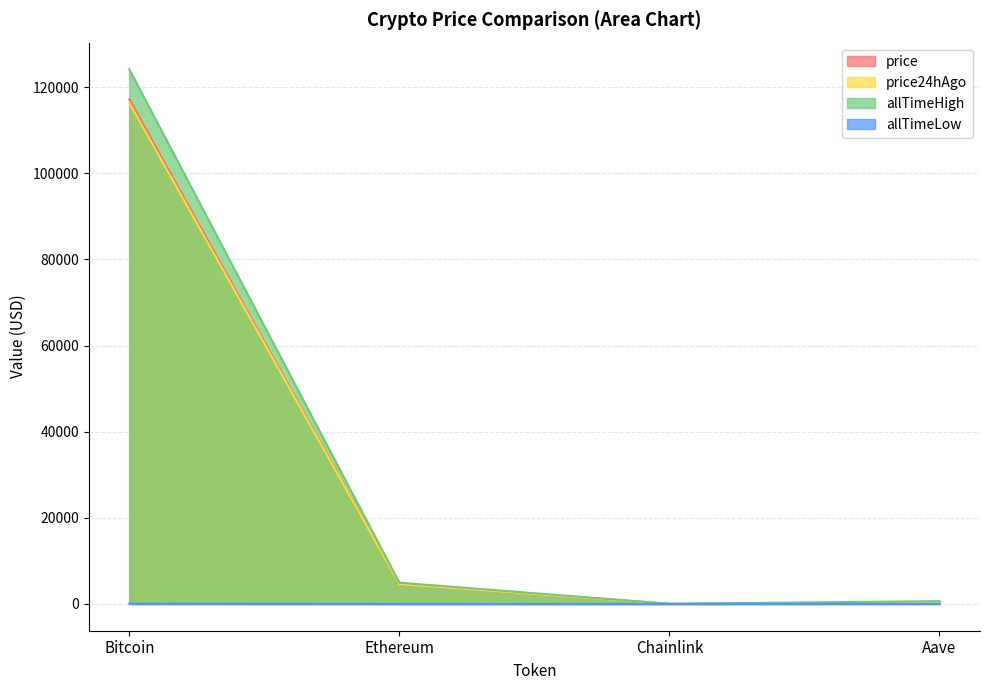

Reading left to right, transcribe all the data shown in this chart.

price: Bitcoin=117141.0	Ethereum=4592.5	Chainlink=24.7	Aave=309.7
price24hAgo: Bitcoin=116349.0	Ethereum=4606.2	Chainlink=24.0	Aave=306.9
allTimeHigh: Bitcoin=124128.0	Ethereum=4946.1	Chainlink=52.7	Aave=661.7
allTimeLow: Bitcoin=67.8	Ethereum=0.4	Chainlink=0.1	Aave=26.0